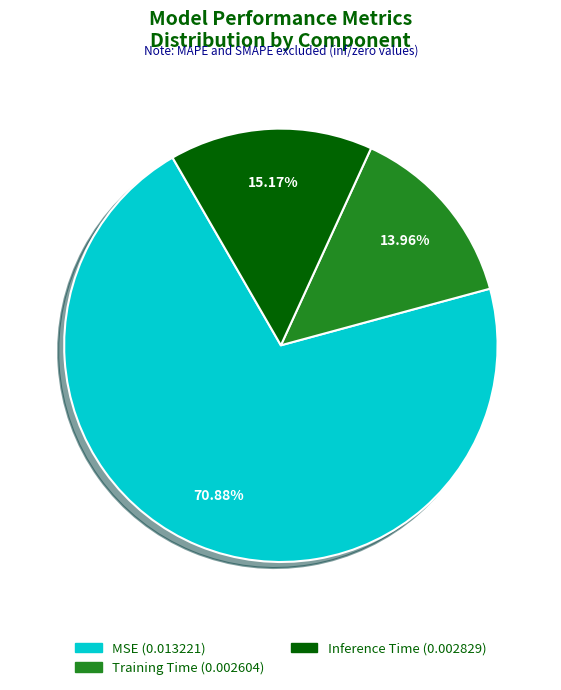

Does any single category account for the majority?

Yes